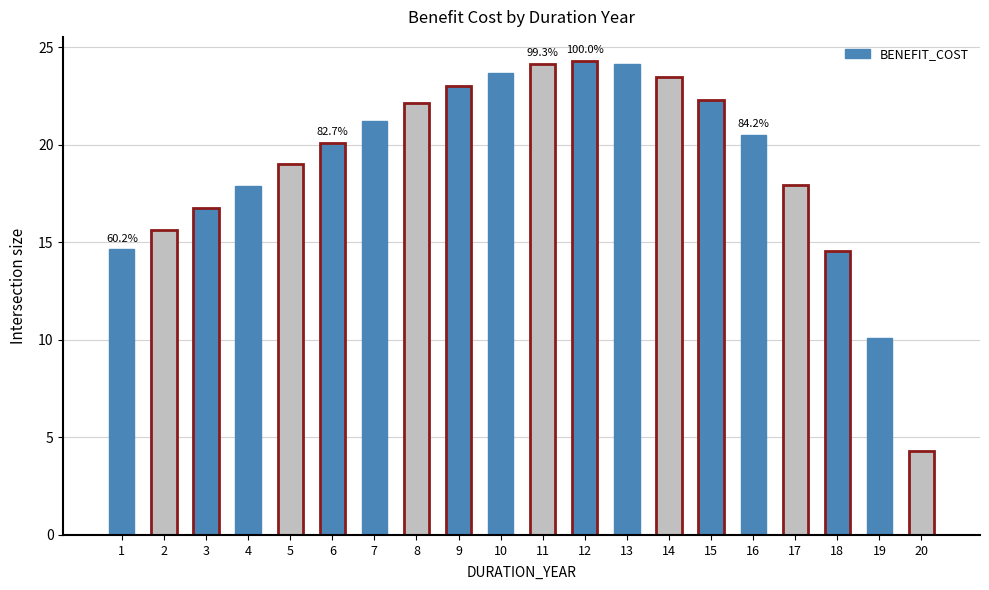

Read the value at 3.

16.8